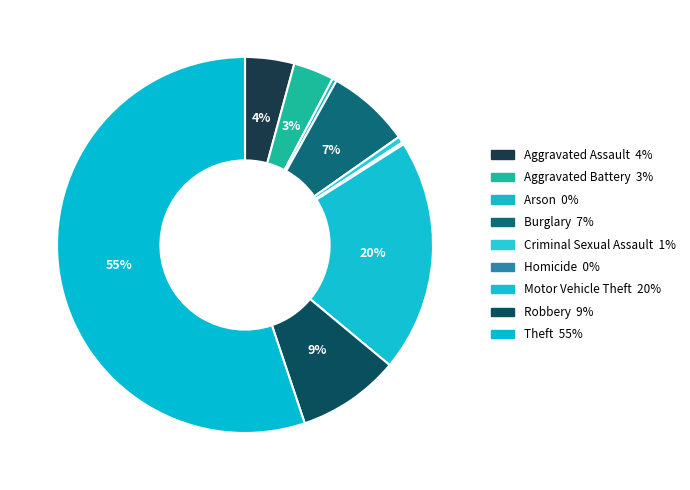

What is the largest slice in the pie chart?

Theft